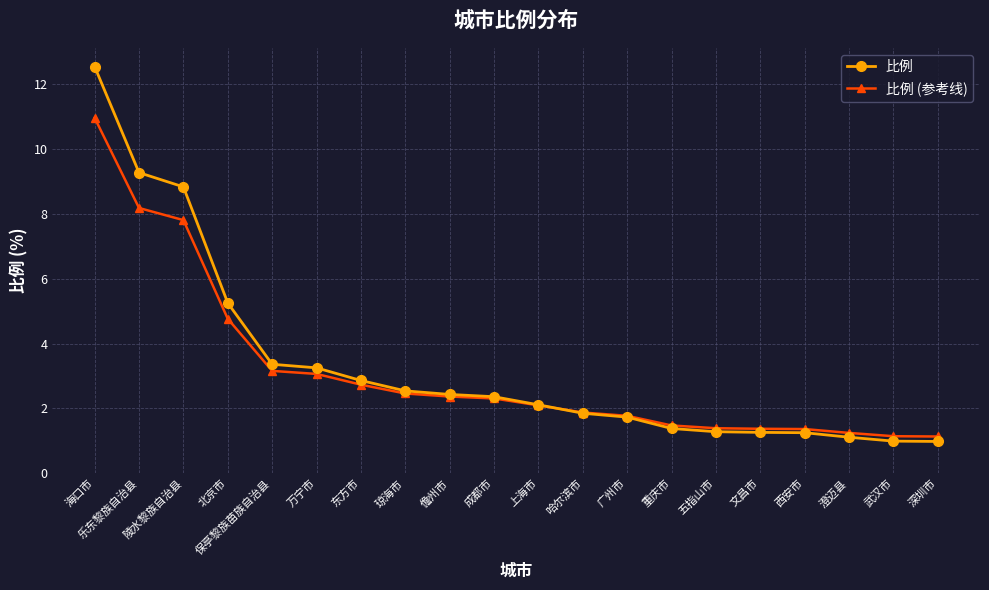

At which label does 比例 reach its peak?

海口市